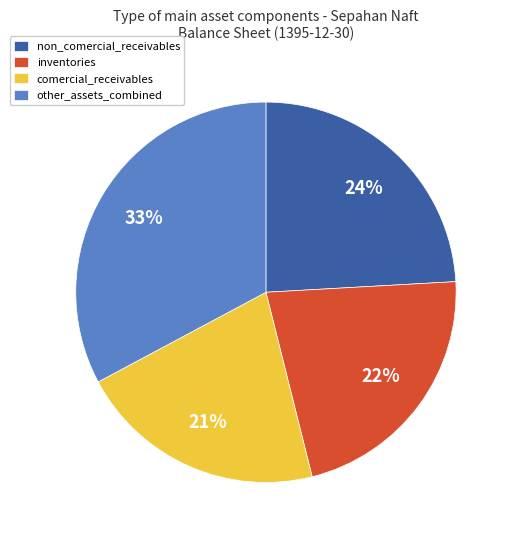

Which category has the biggest portion of the pie?

other_assets_combined